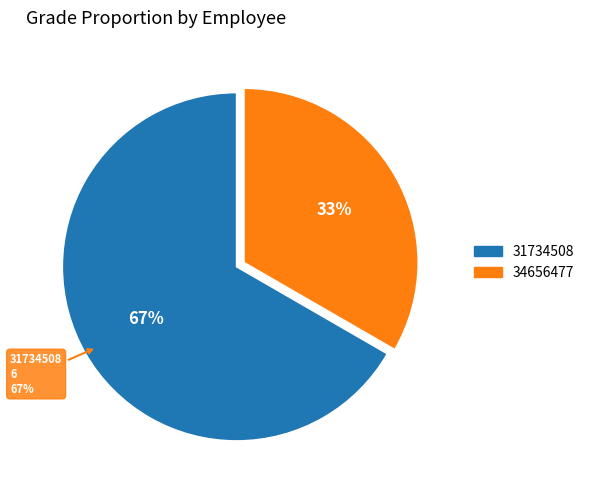

What percentage is the 34656477 slice, to the nearest percent?

33%